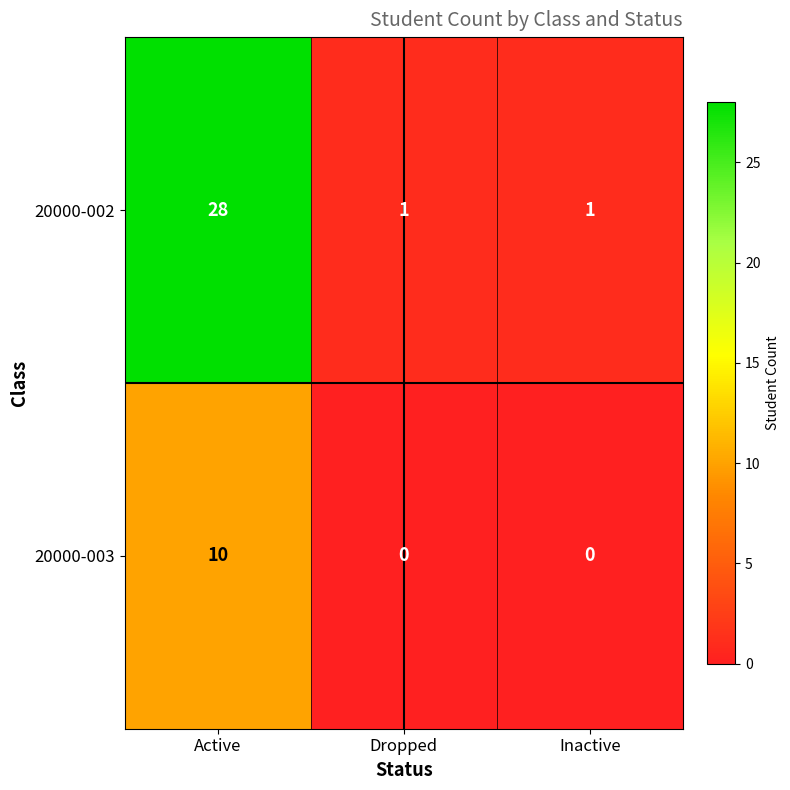

How many data points does each series have?

3